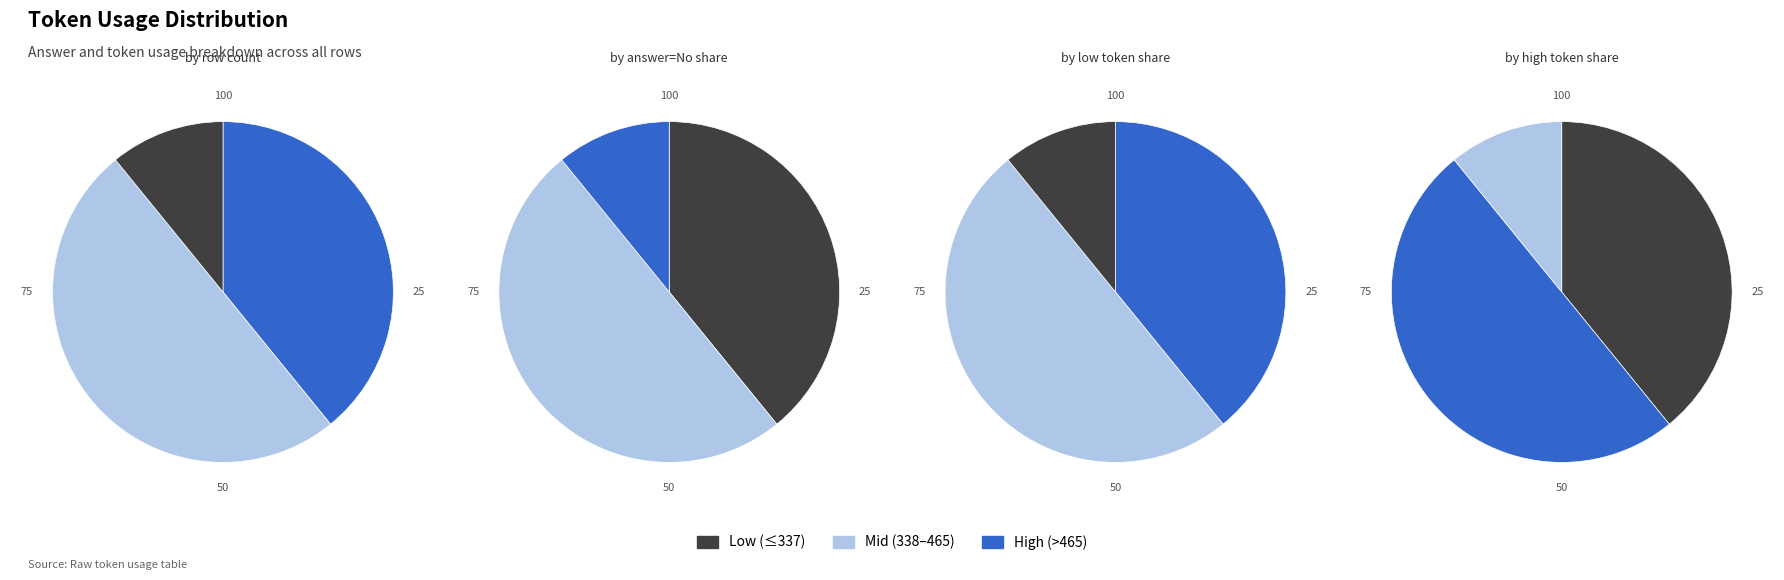

Is the sum of 529 and 273 greater than half?

No